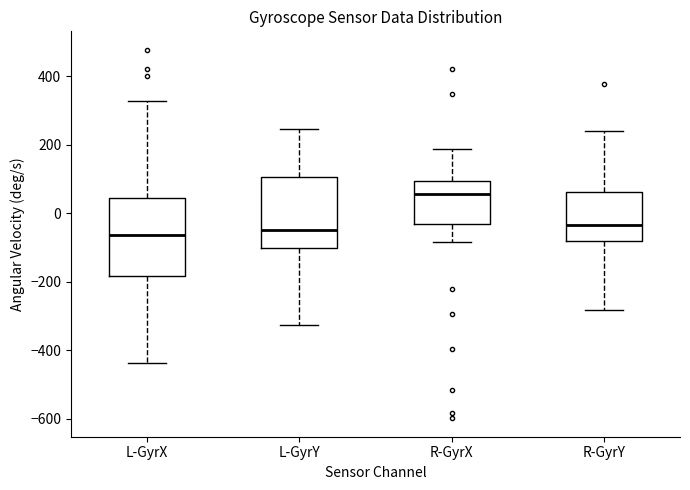

Which box's median line is the highest?

R-GyrX